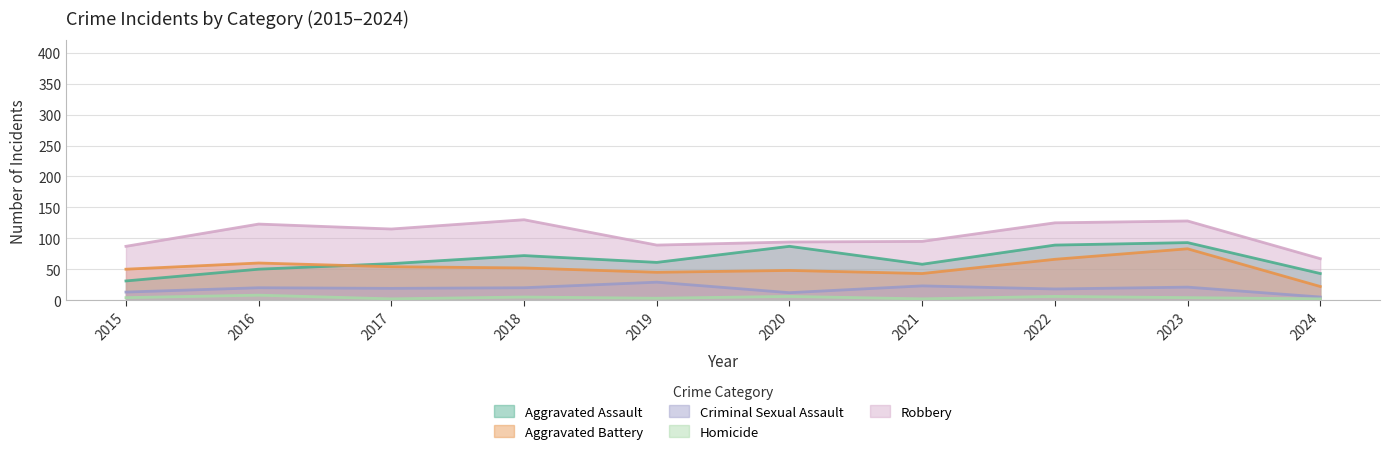

What is the value of the Homicide point at the 9th from the left?

4